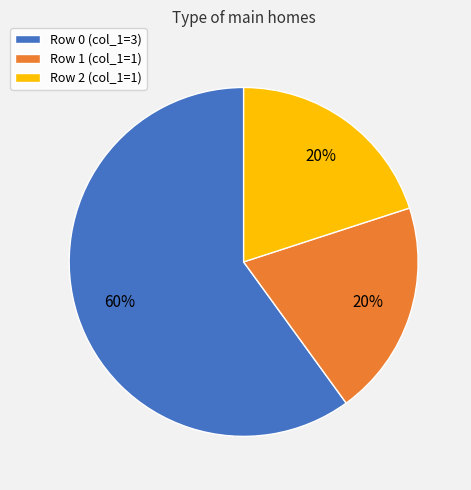

True or false: Row 2 (col_1=1) accounts for 20% of the total.

True